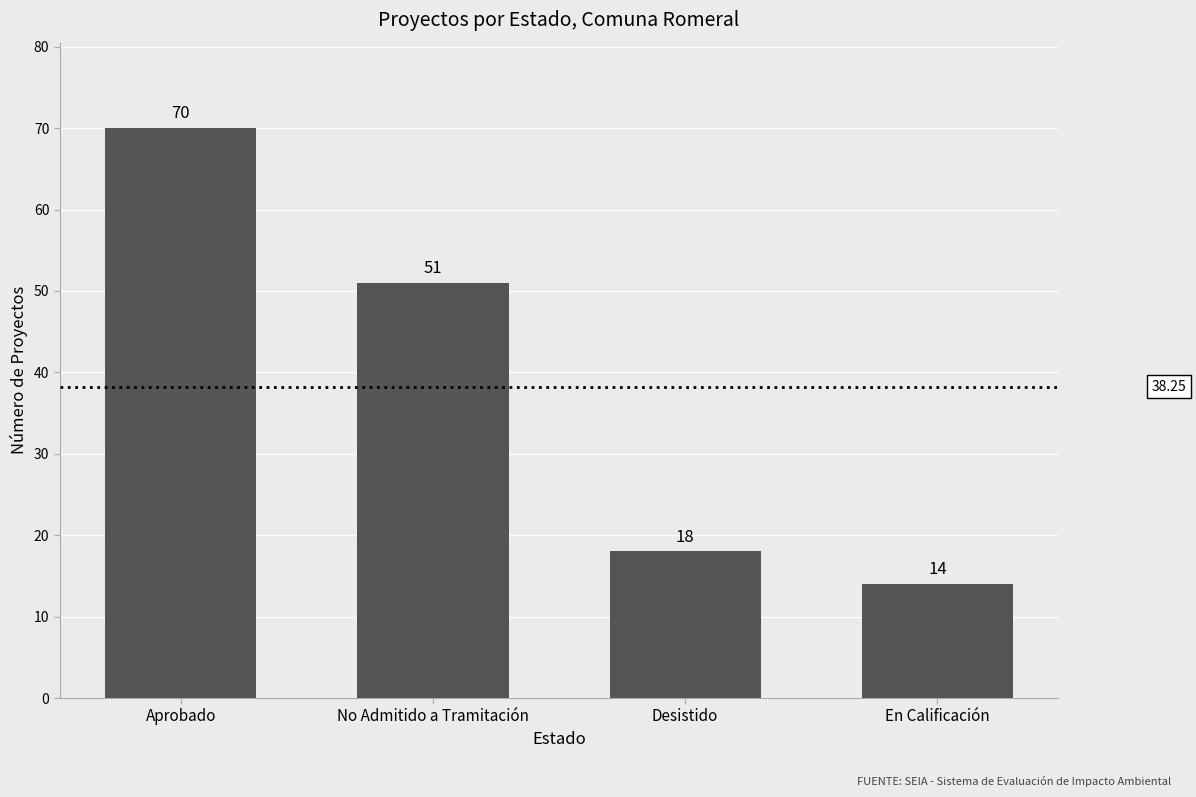

Reading right to left, what are all the values shown in this chart?

14	18	51	70